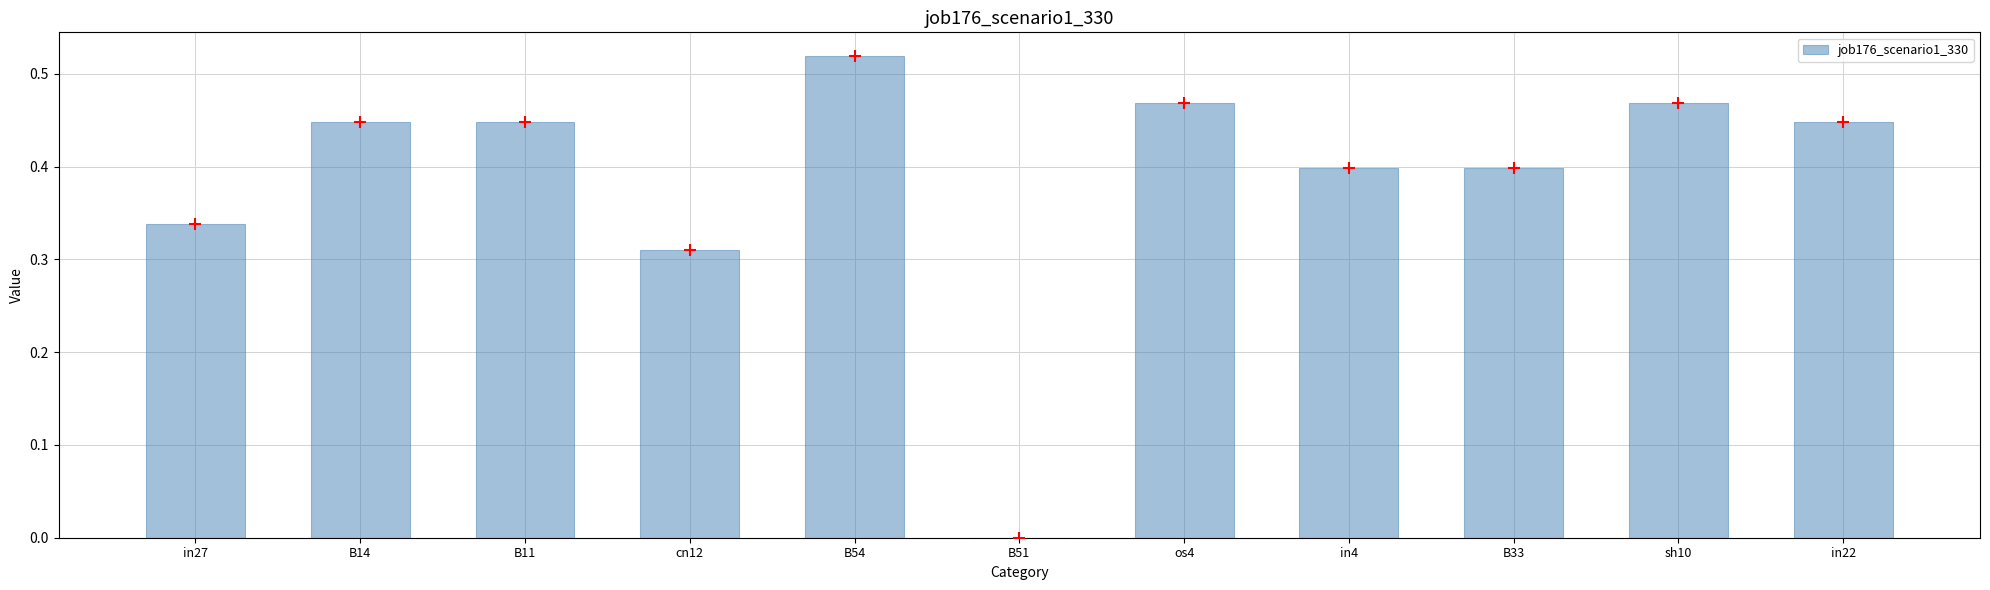

Between in27 and in22, which is larger?

in22